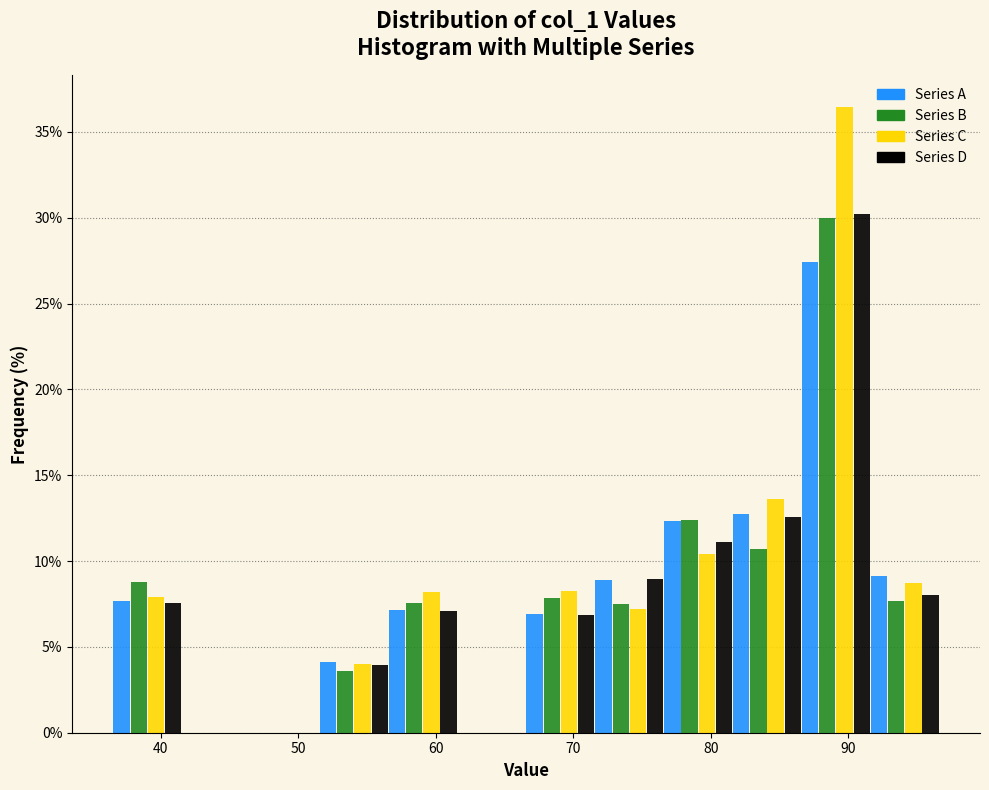

What is the height of the Series A bar covering 52 to 57 on the x-axis? Neither the bar edges nor the heights are printed on the chart, so give them approximately, as read against the axes.

4.0